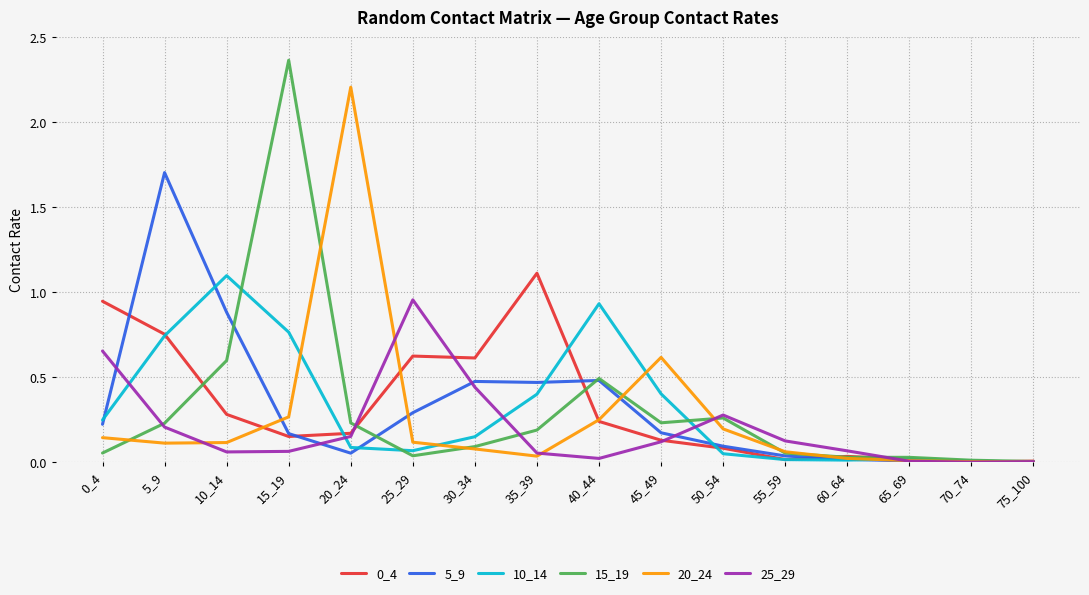

What is the difference between the second highest and second lowest values in the 15_19 series?

0.6